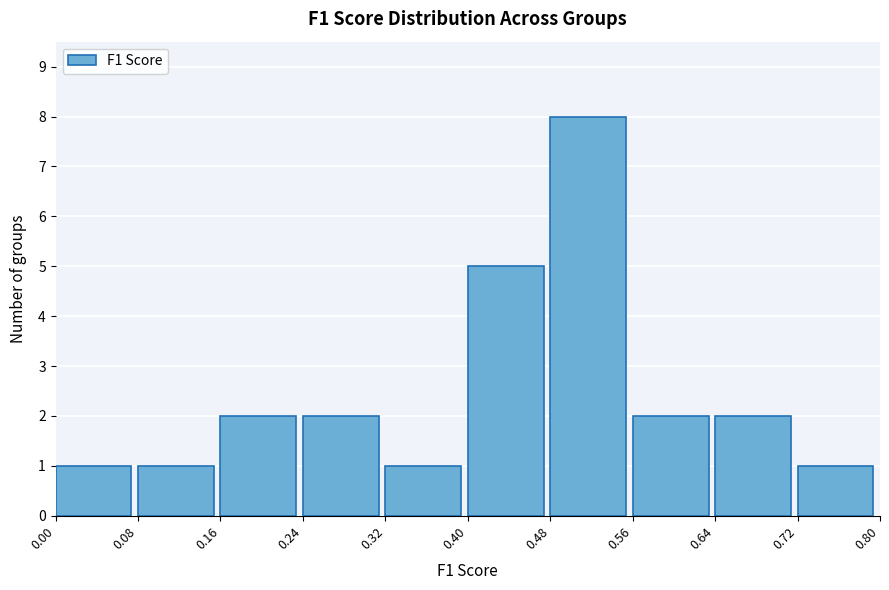

Reading left to right, list every bar in this chart as the range it spans on the x-axis followed by its height. The values are not printed on the chart, so give them approximately, as read against the axis.

0.00 to 0.08: 1
0.08 to 0.16: 1
0.16 to 0.24: 2
0.24 to 0.32: 2
0.32 to 0.40: 1
0.40 to 0.48: 5
0.48 to 0.56: 8
0.56 to 0.64: 2
0.64 to 0.72: 2
0.72 to 0.80: 1